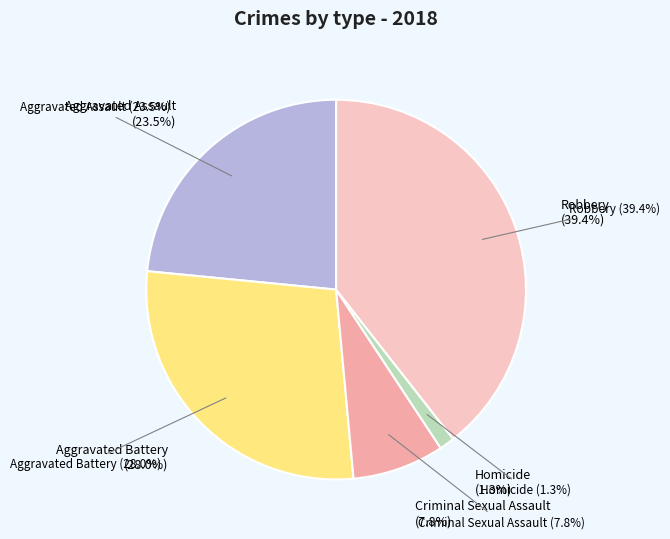

Count the number of slices in the pie.

5